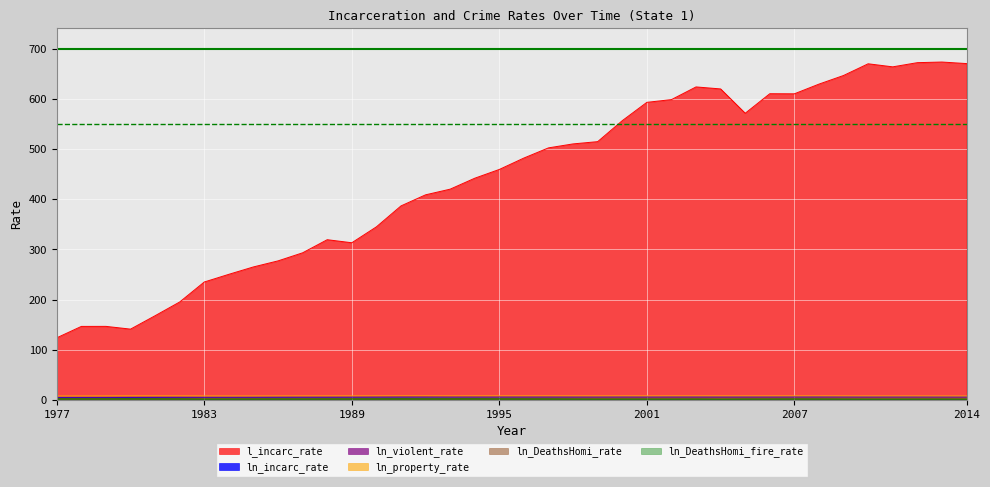

What is the total value across all series at 2001?

618.0